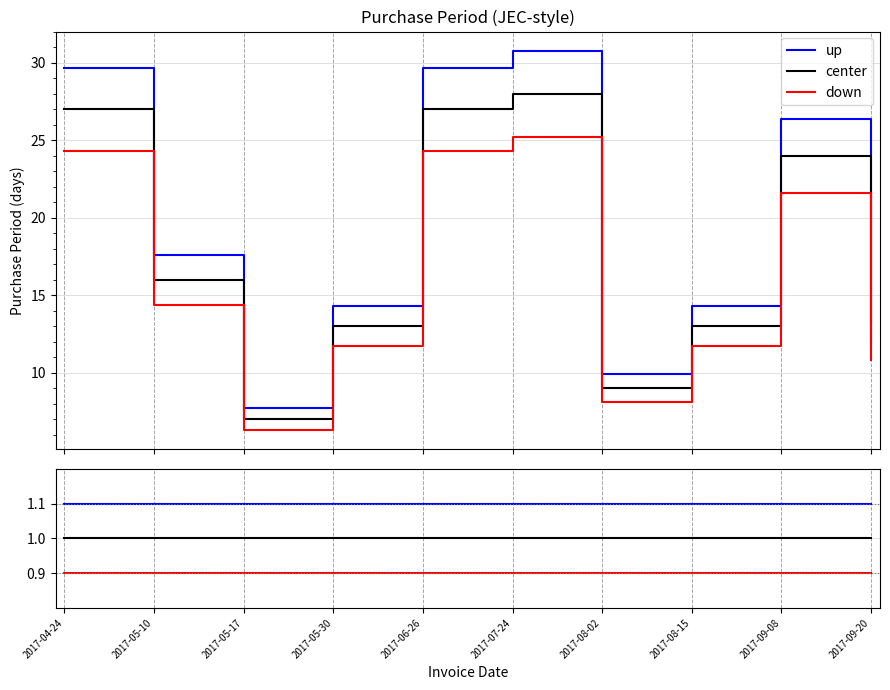

How many categories are shown in the chart?

10